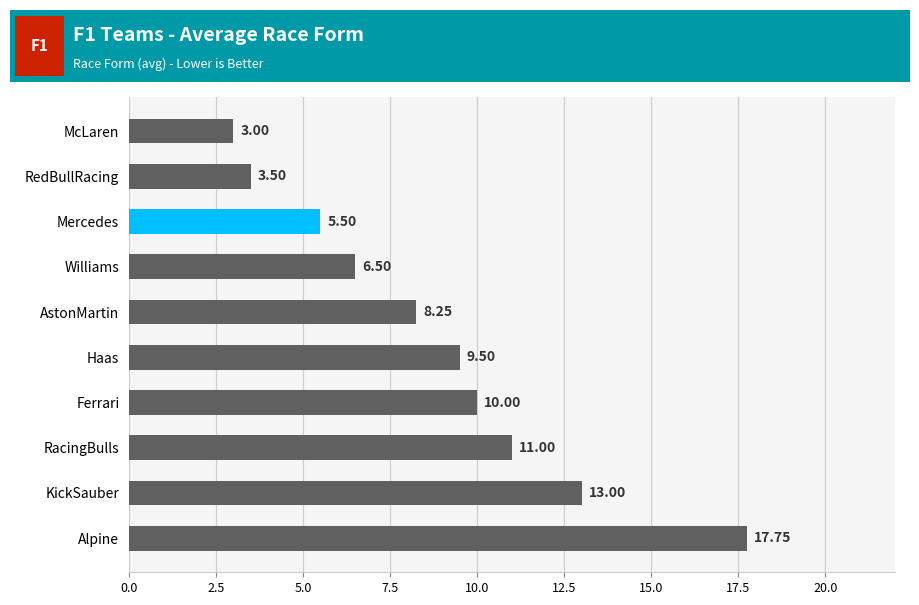

At which category does the chart reach its minimum across all series?

McLaren